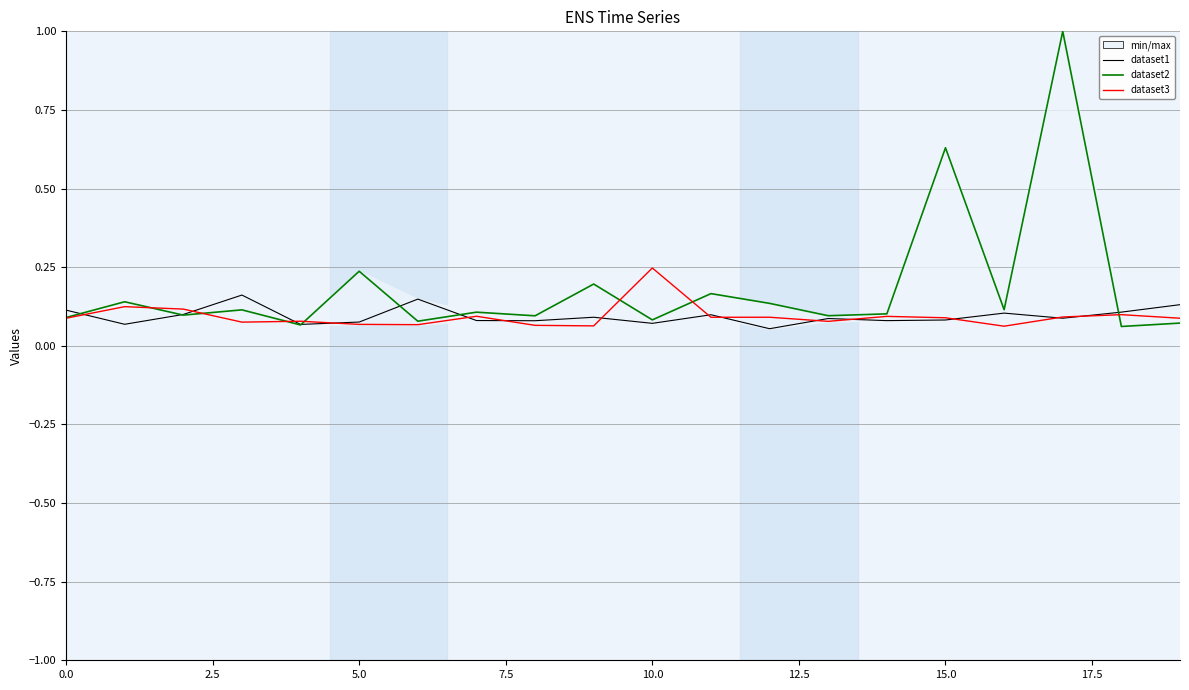

Which series ends up on top after the final intersection of dataset1 and dataset3?

dataset1